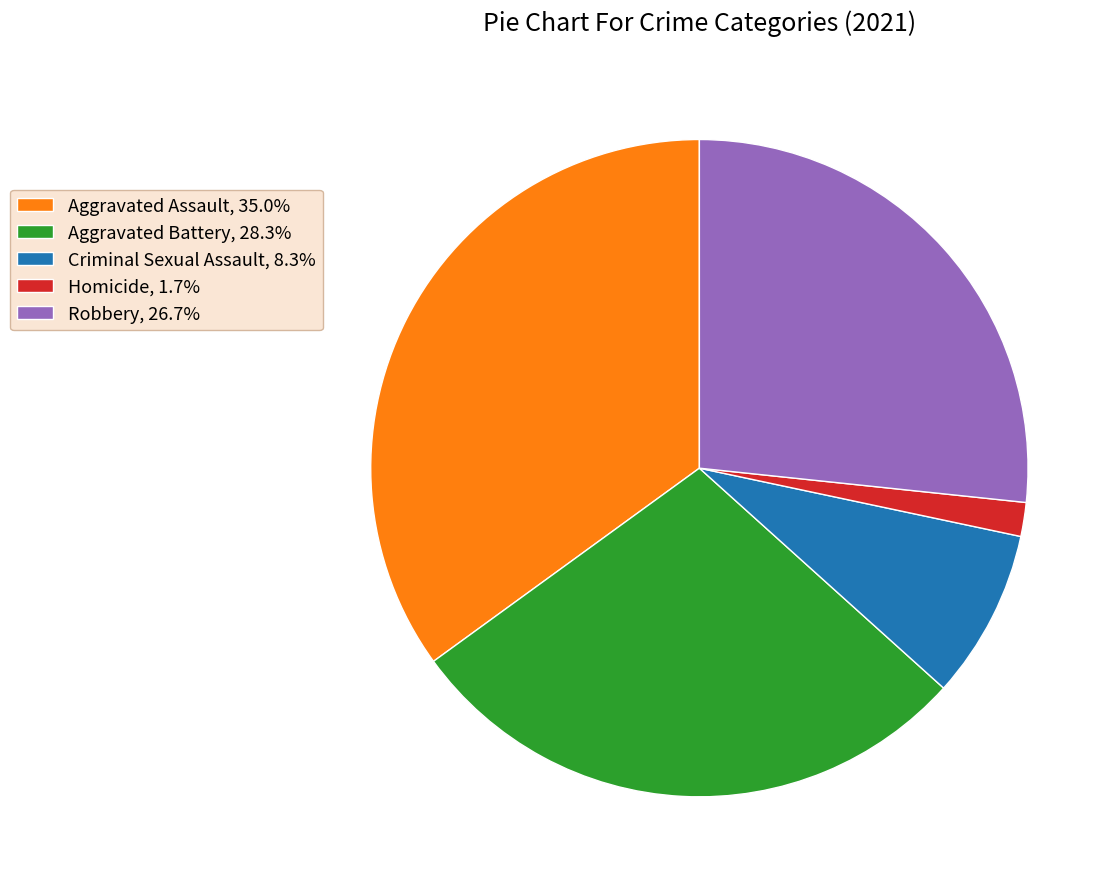

Is Criminal Sexual Assault, 8.3% the majority of the pie?

No